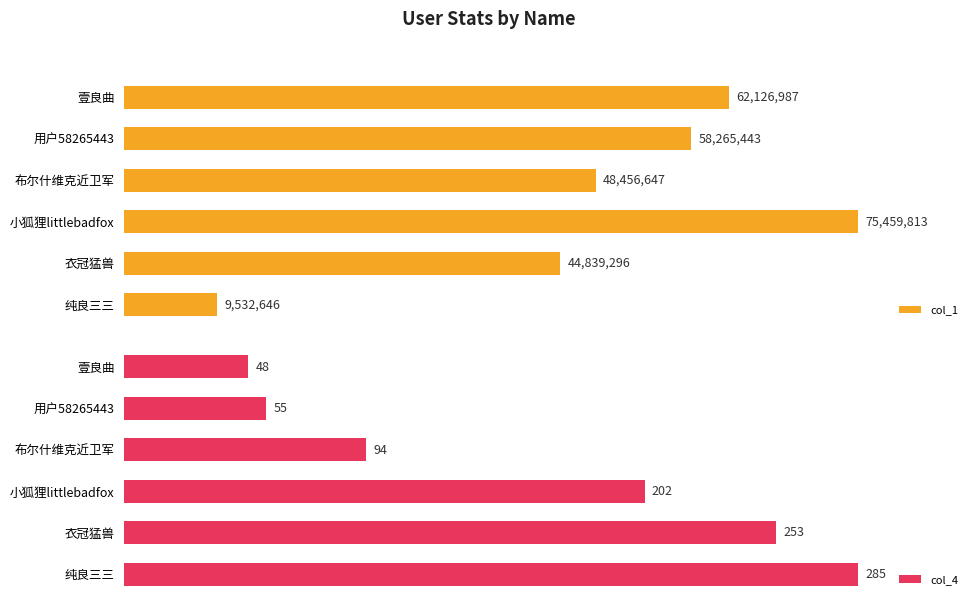

What are all the series names shown in the legend?

col_1, col_4